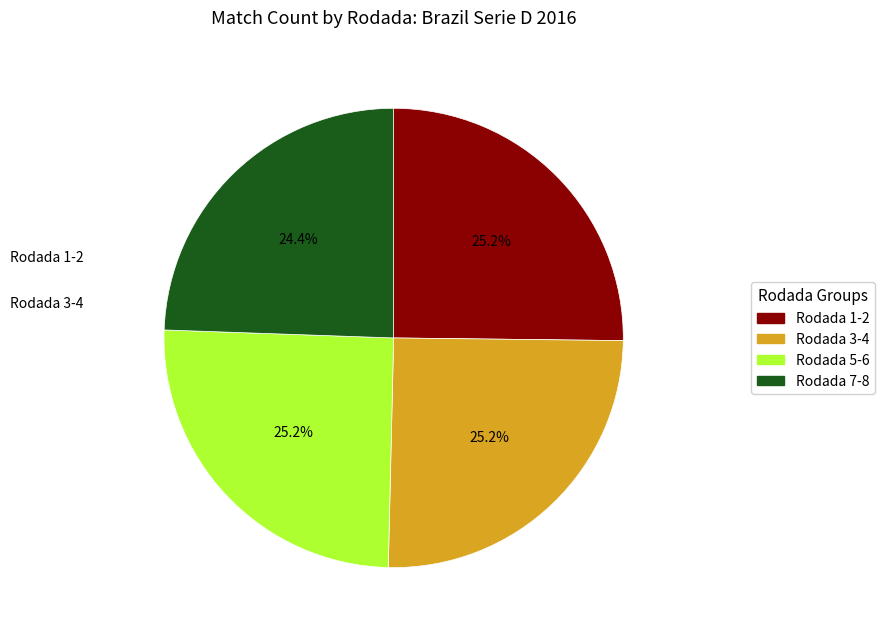

Is there any slice that represents more than half of the pie?

No